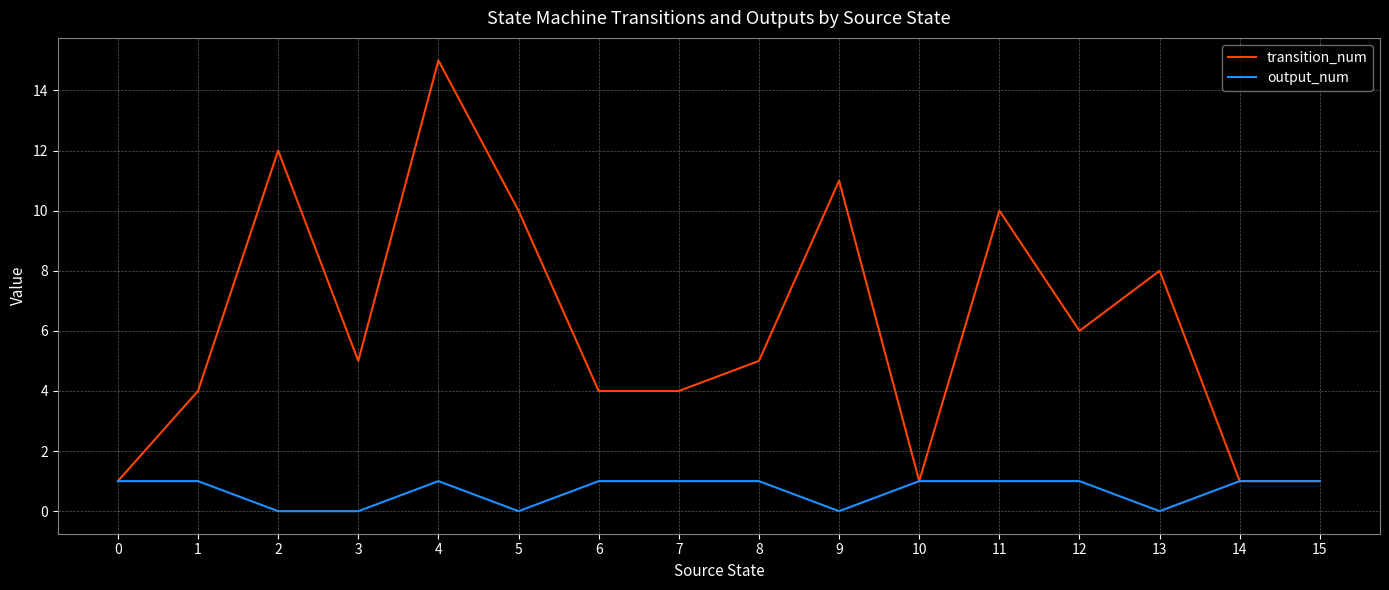

True or false: transition_num has a value of 3 at 1.

False